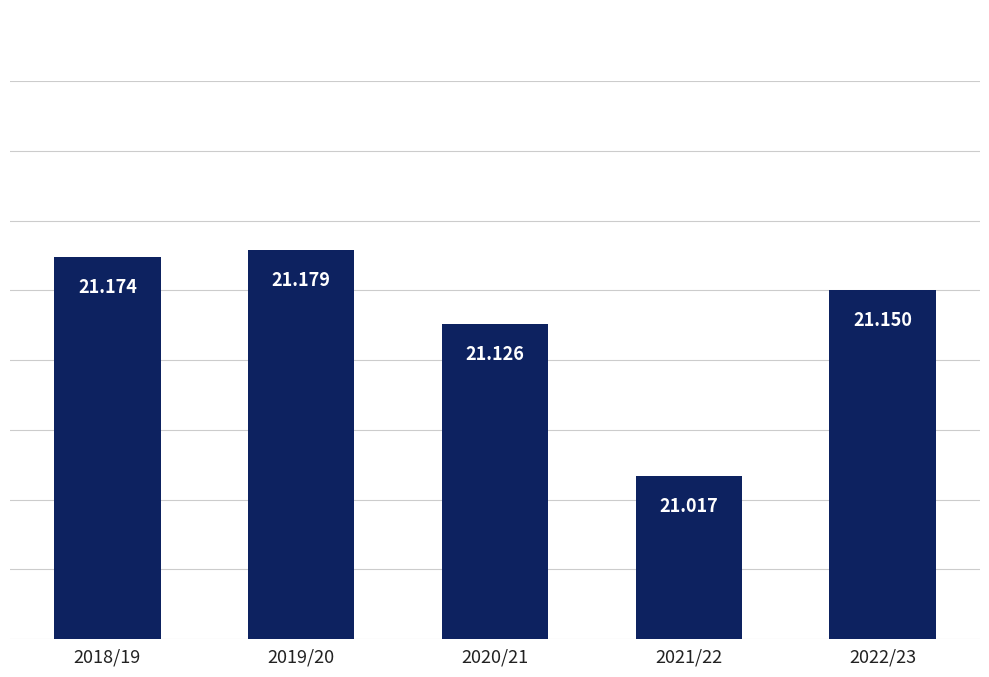

Does the chart contain any negative values?

No